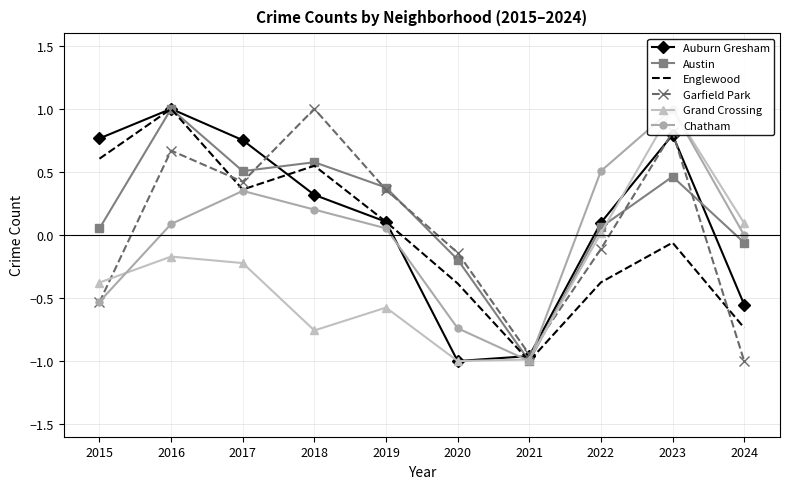

Where is the first local maximum for Austin?

2016